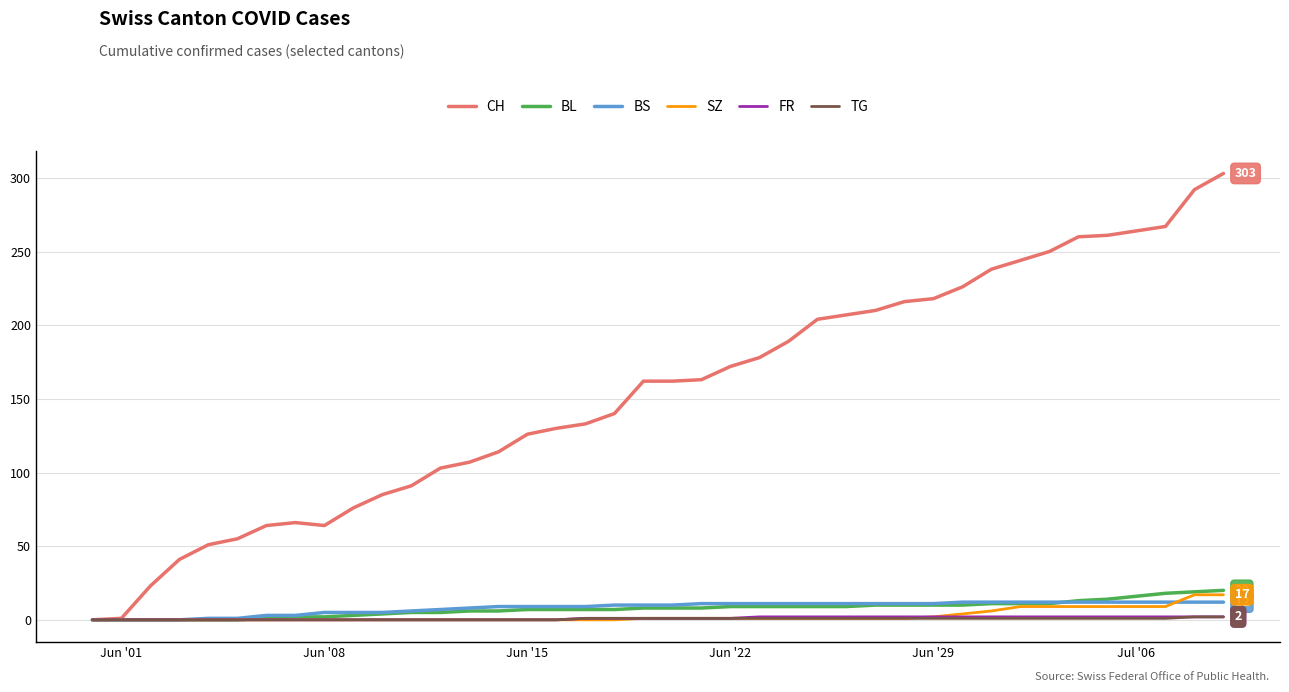

Which series has the largest total across all categories?

CH